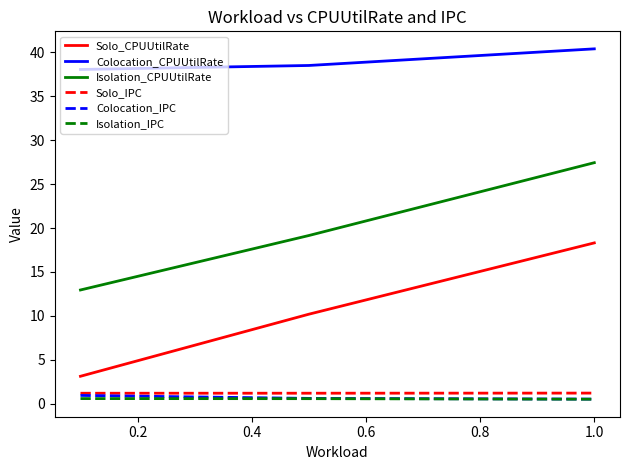

Which series has the widest spread of values?

Solo_CPUUtilRate